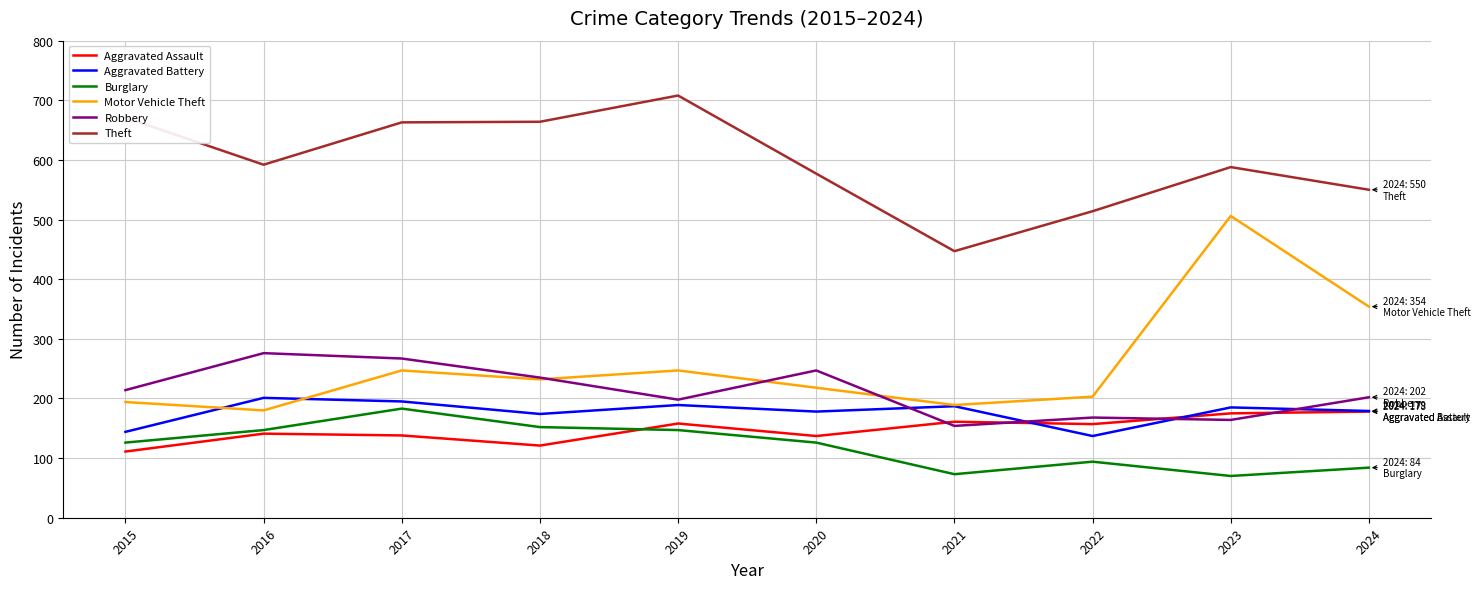

True or false: Aggravated Assault and Motor Vehicle Theft cross at least once.

False